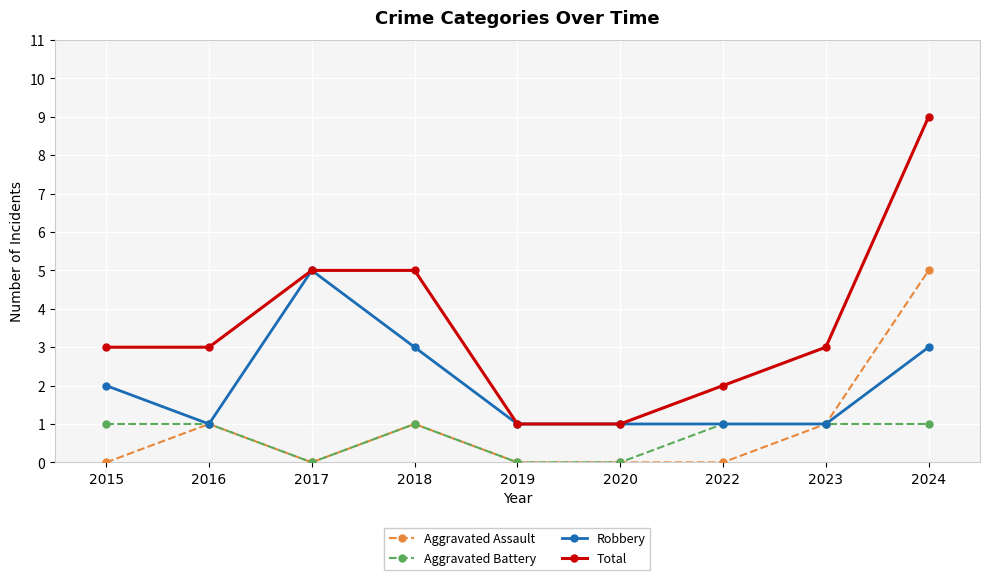

What is the value of the Aggravated Battery point at the 2nd from the left?

1